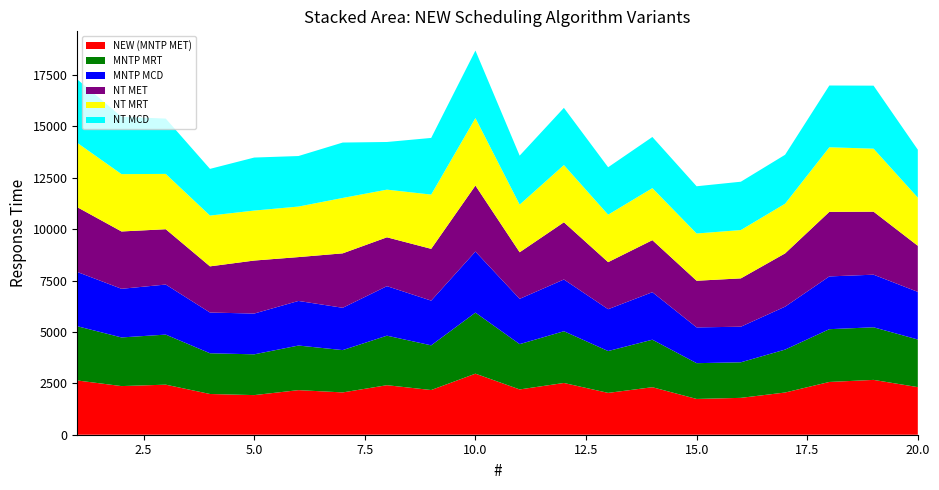

Reading right to left, list all the values displayed in this chart.

NEW (MNTP MET): 20=2317	19=2668	18=2568	17=2054	16=1794	15=1741	14=2312	13=2036	12=2518	11=2204	10=2971	9=2175	8=2410	7=2059	6=2170	5=1928	4=1982	3=2436	2=2367	1=2640
MNTP MRT: 20=2317	19=2560	18=2568	17=2089	16=1731	15=1741	14=2312	13=2036	12=2518	11=2204	10=2971	9=2175	8=2410	7=2059	6=2170	5=1984	4=1982	3=2436	2=2367	1=2640
MNTP MCD: 20=2317	19=2560	18=2568	17=2089	16=1731	15=1741	14=2312	13=2036	12=2518	11=2204	10=2971	9=2175	8=2410	7=2059	6=2170	5=1984	4=1982	3=2436	2=2367	1=2640
NT MET: 20=2243	19=3066	18=3142	17=2592	16=2352	15=2270	14=2532	13=2290	12=2784	11=2267	10=3212	9=2520	8=2377	7=2649	6=2134	5=2580	4=2247	3=2692	2=2790	1=3152
NT MRT: 20=2345	19=3066	18=3142	17=2418	16=2352	15=2299	14=2532	13=2309	12=2784	11=2318	10=3285	9=2641	8=2319	7=2696	6=2459	5=2432	4=2471	3=2692	2=2790	1=3131
NT MCD: 20=2331	19=3066	18=3006	17=2381	16=2352	15=2299	14=2489	13=2309	12=2784	11=2384	10=3285	9=2757	8=2319	7=2696	6=2459	5=2580	4=2273	3=2692	2=2790	1=3090